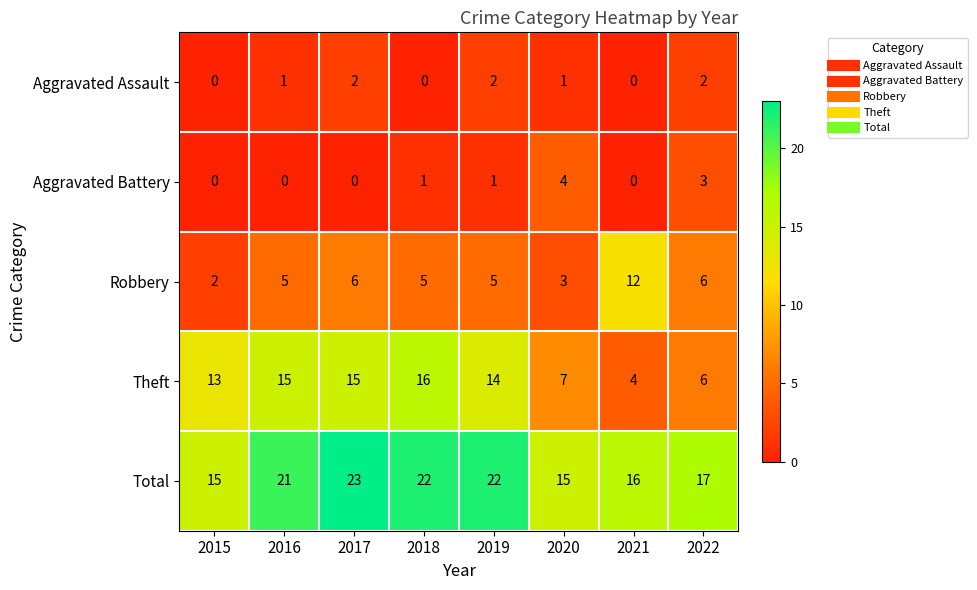

What is the difference between the Robbery values at 2016 and 2015?

3